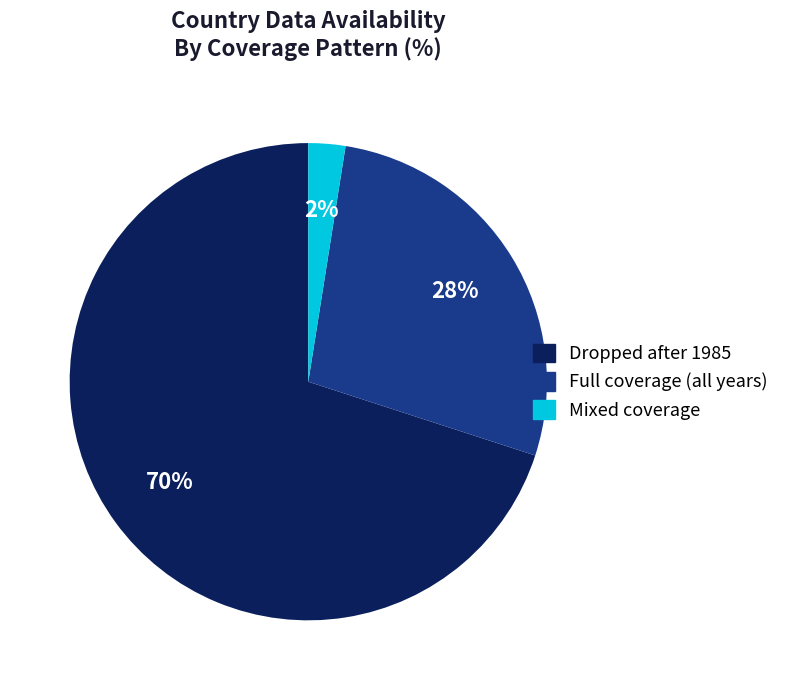

To the nearest percent, what is the average slice percentage?

33%